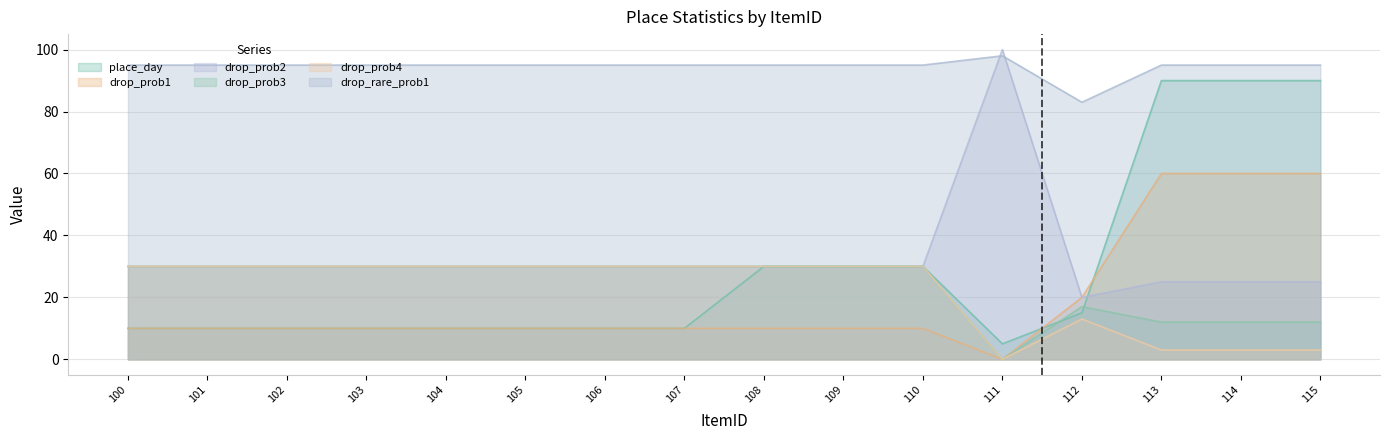

Is it true that drop_prob4 equals 30 at 103?

True